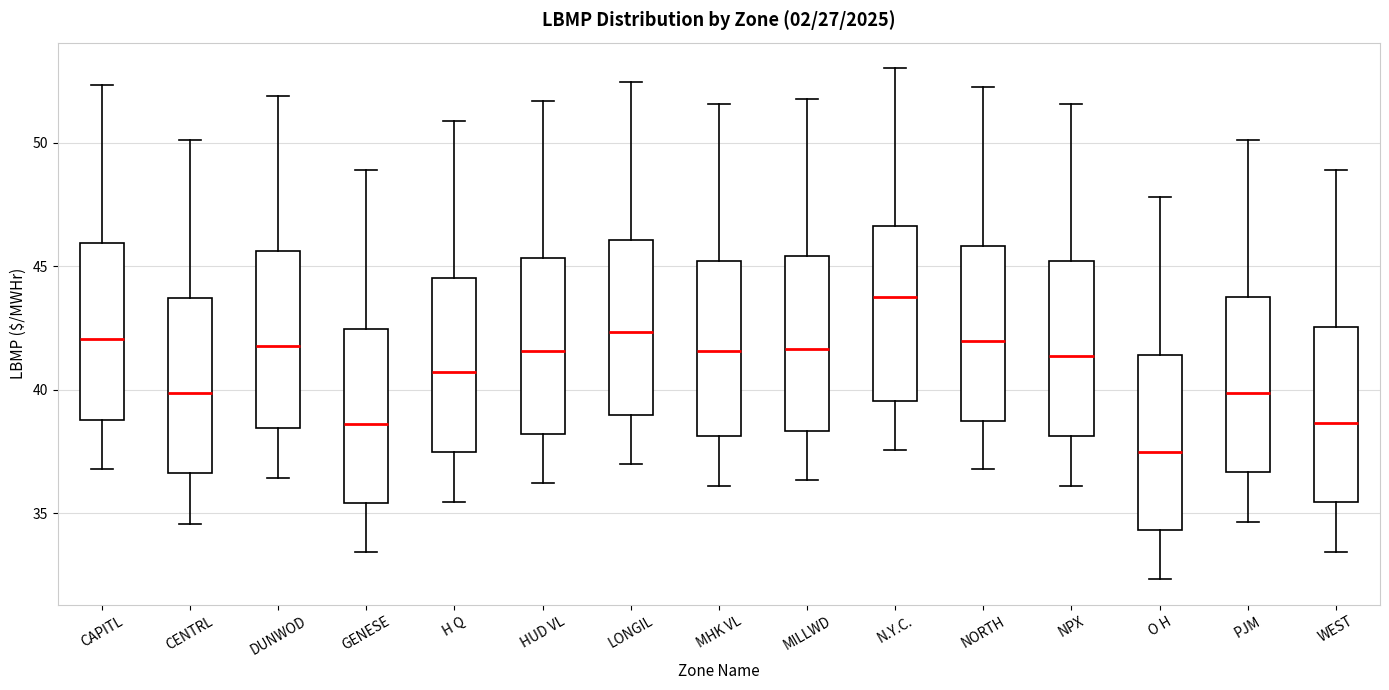

Where is the lower edge of the box for O H on the y-axis? The values are not printed on the chart, so give them approximately, as read against the axis.

34.5